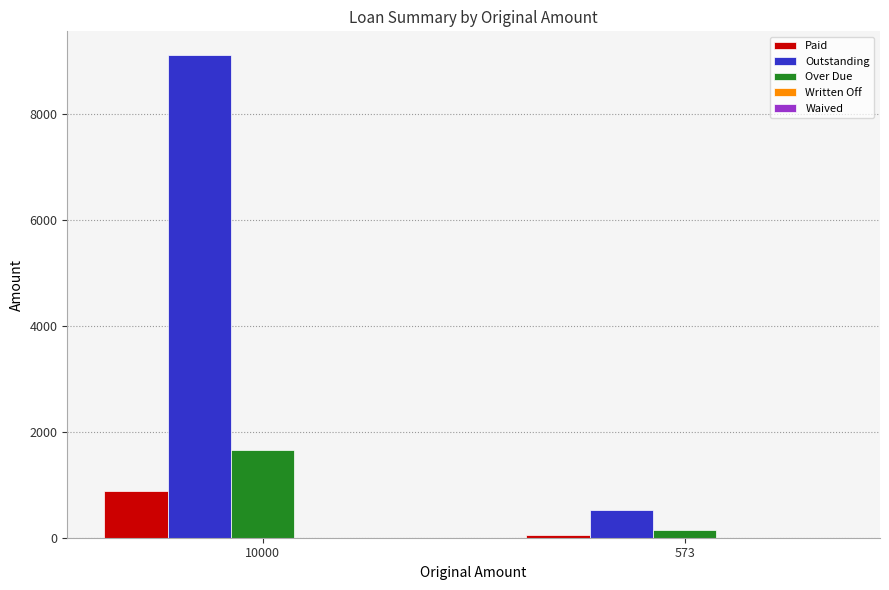

What is the value of the Over Due bar at the 2nd from the left?

141.1